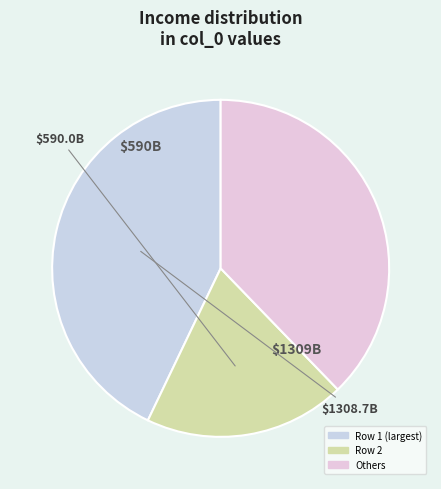

How many segments does this pie chart have?

3